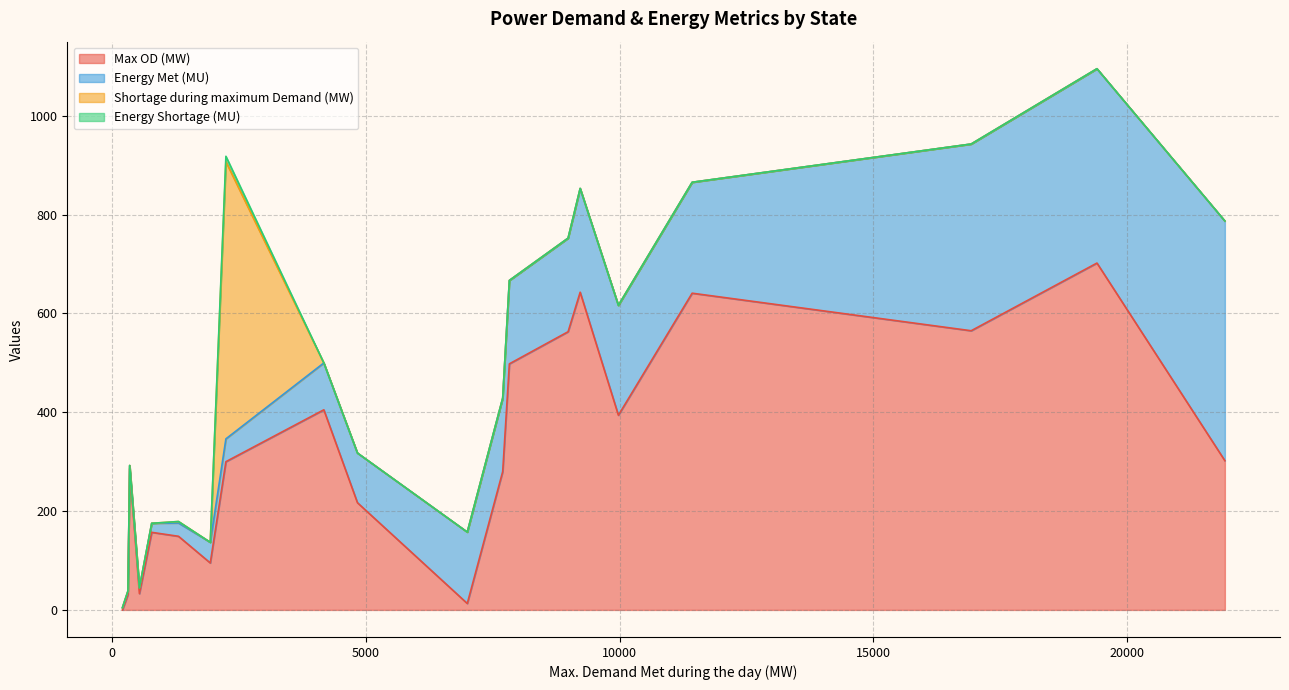

What is the difference between the Energy Met (MU) values at Karnataka and Chandigarh?

220.1